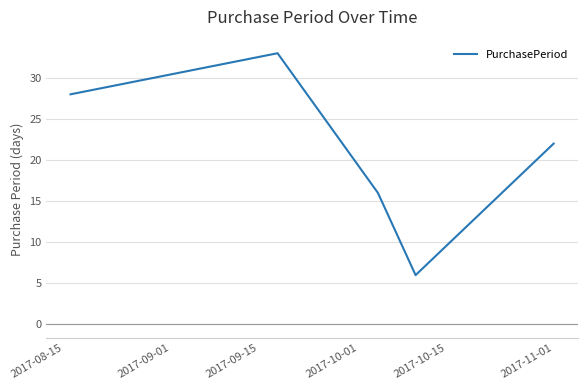

How many interior local peaks (higher than both neighbors) does the data have?

1